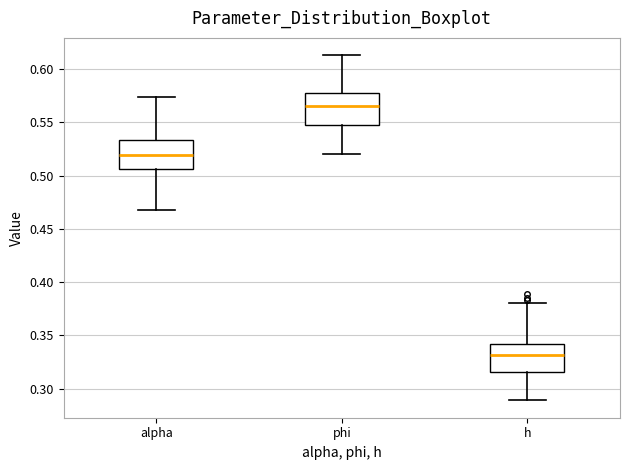

Which box's median line is the lowest?

h